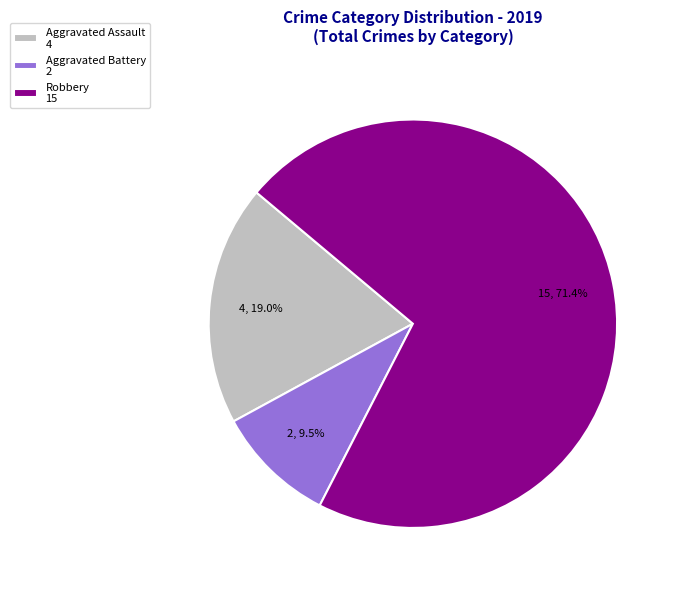

Count the number of slices in the pie.

3